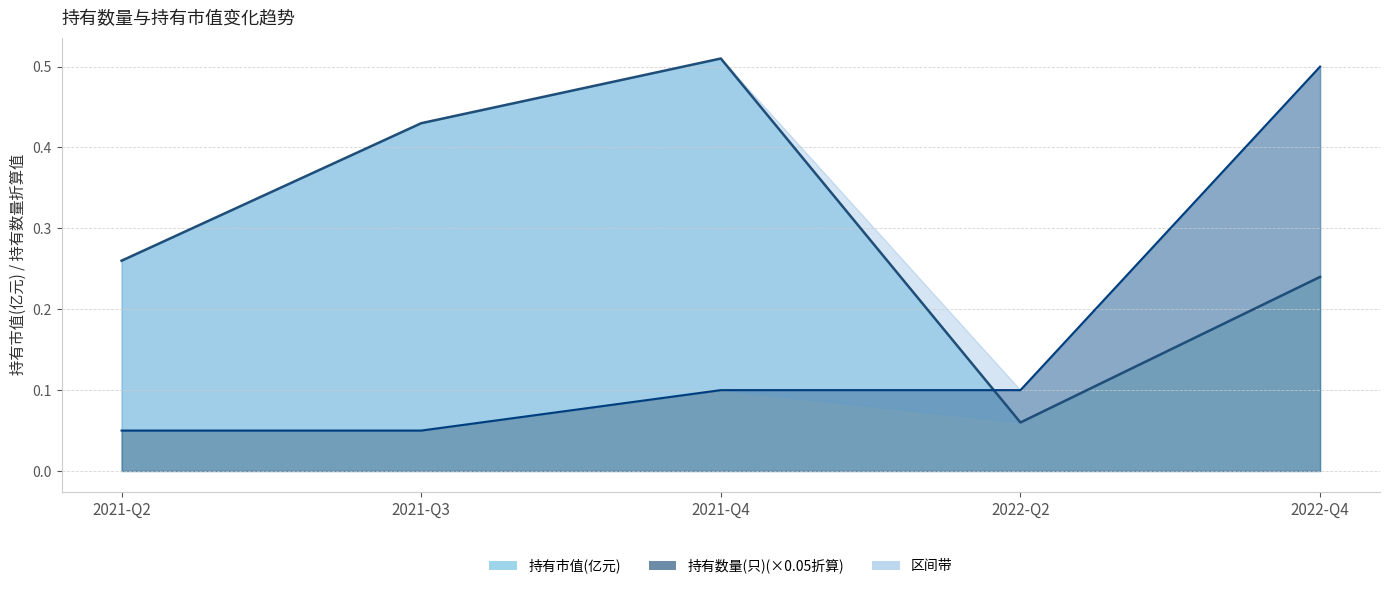

Which has a higher value, 2021-Q2 or 2022-Q2?

2021-Q2